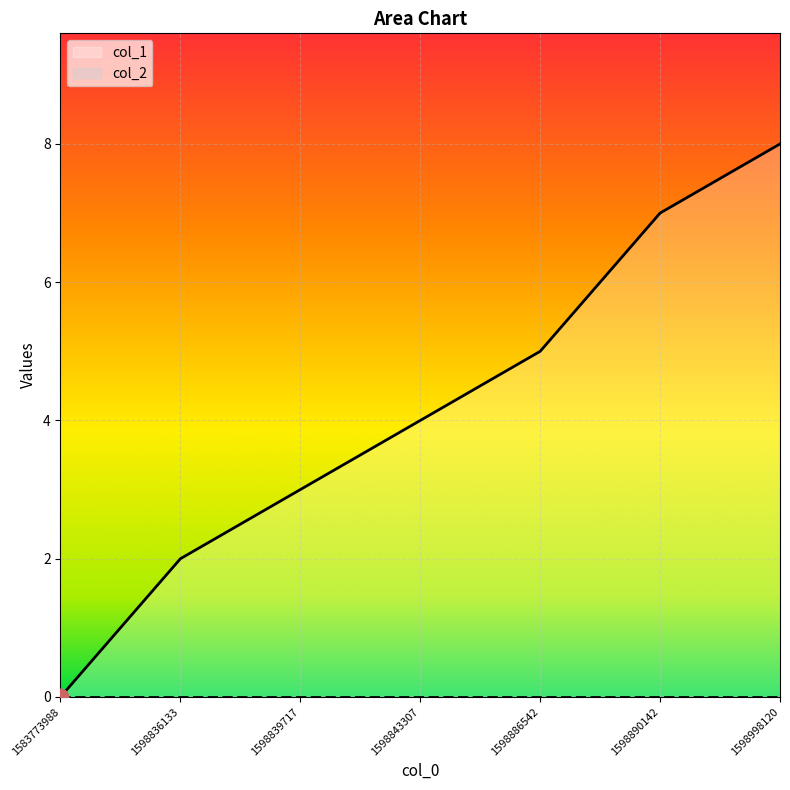

Count the number of data series in this chart.

2